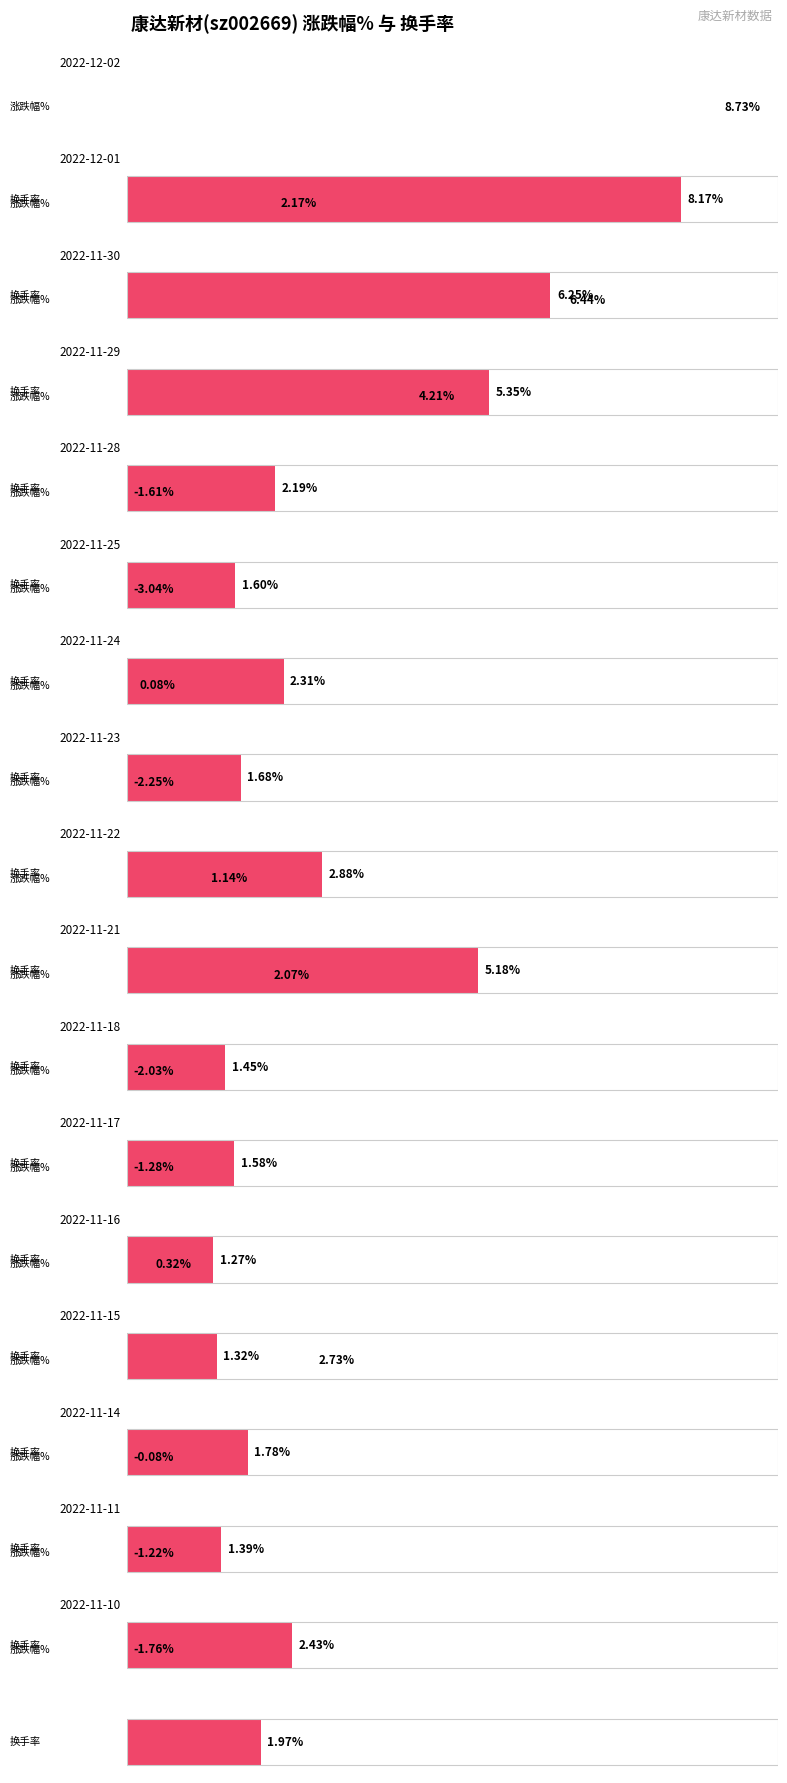

At which label is 涨跌幅% closest to 2?

2022-11-21